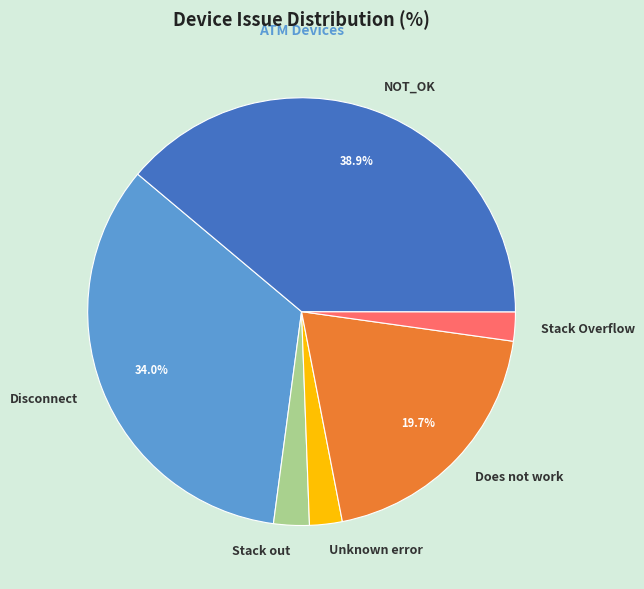

Which has a higher value, NOT_OK or Unknown error?

NOT_OK